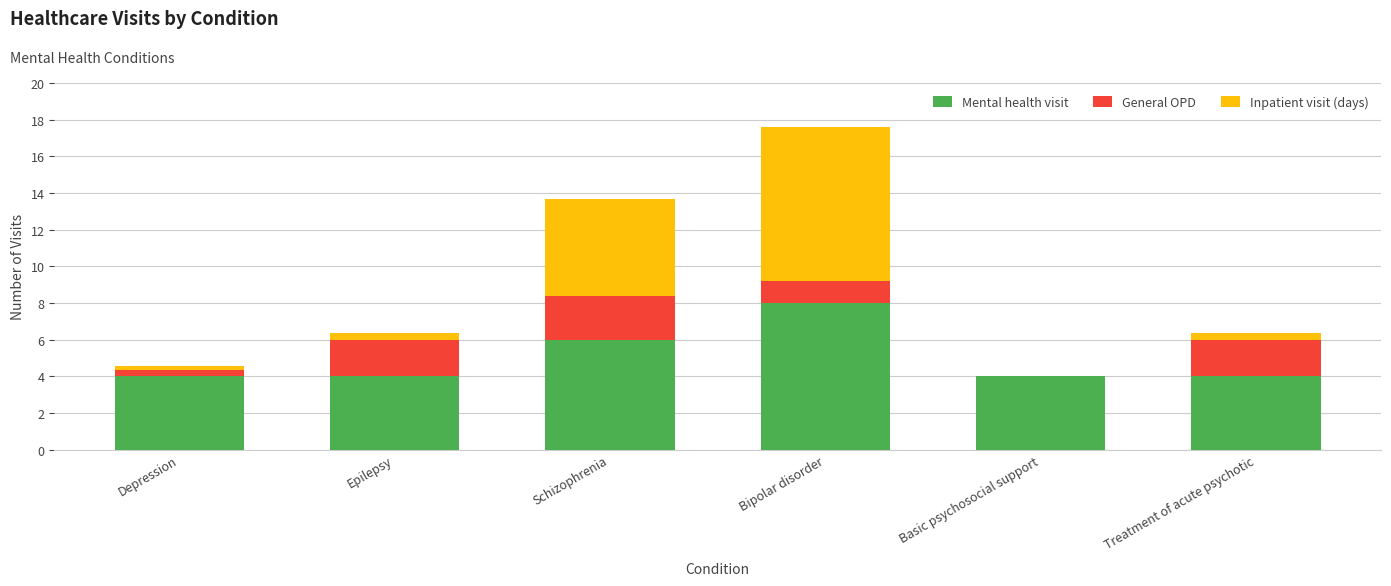

Read the Mental health visit value at Bipolar disorder.

8.0